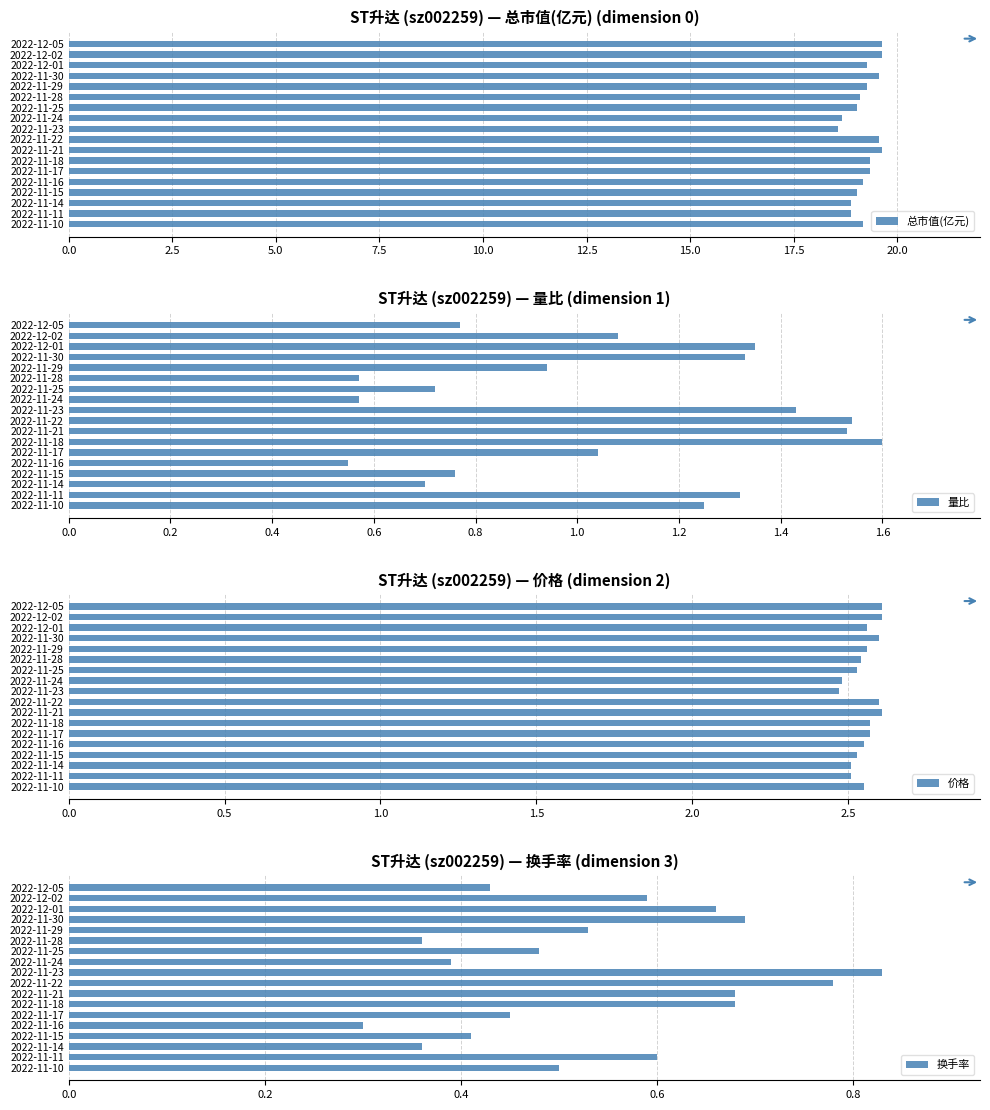

Where is 换手率 nearest to the value 0?

2022-11-16